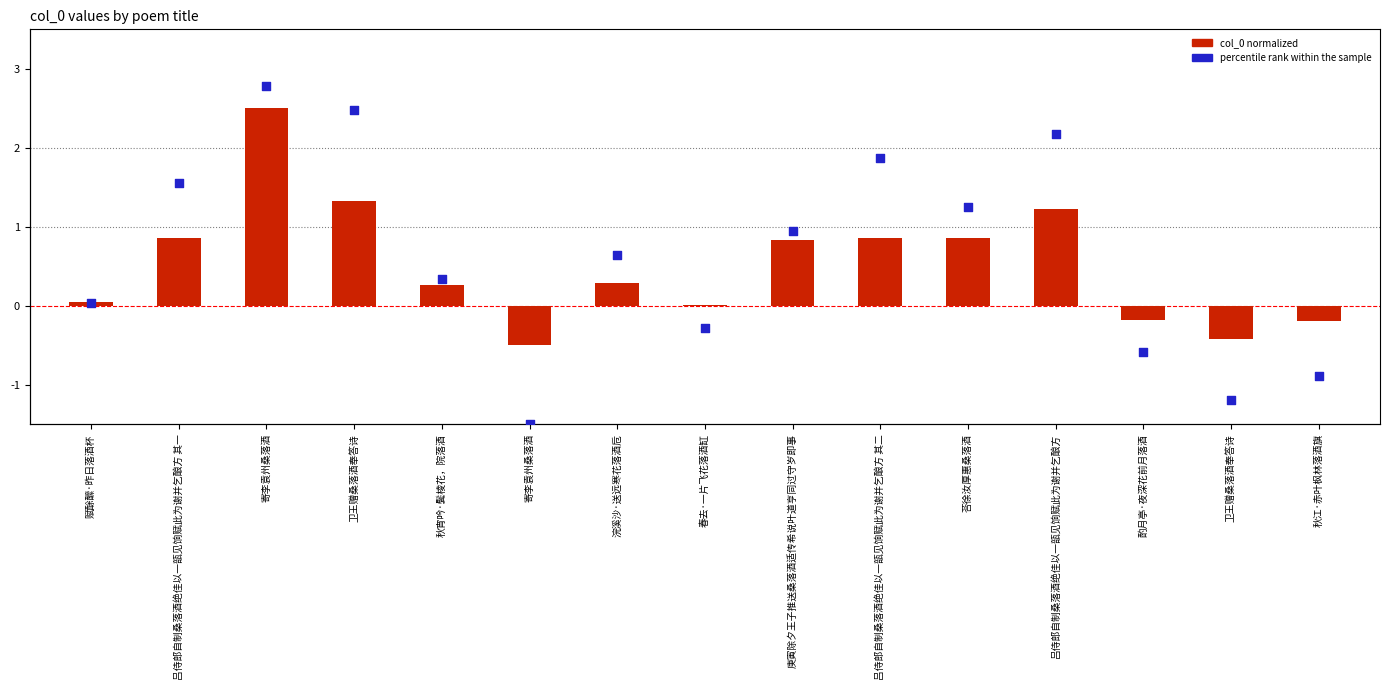

At which category is the sum across all series the highest?

寄李袁州桑落酒